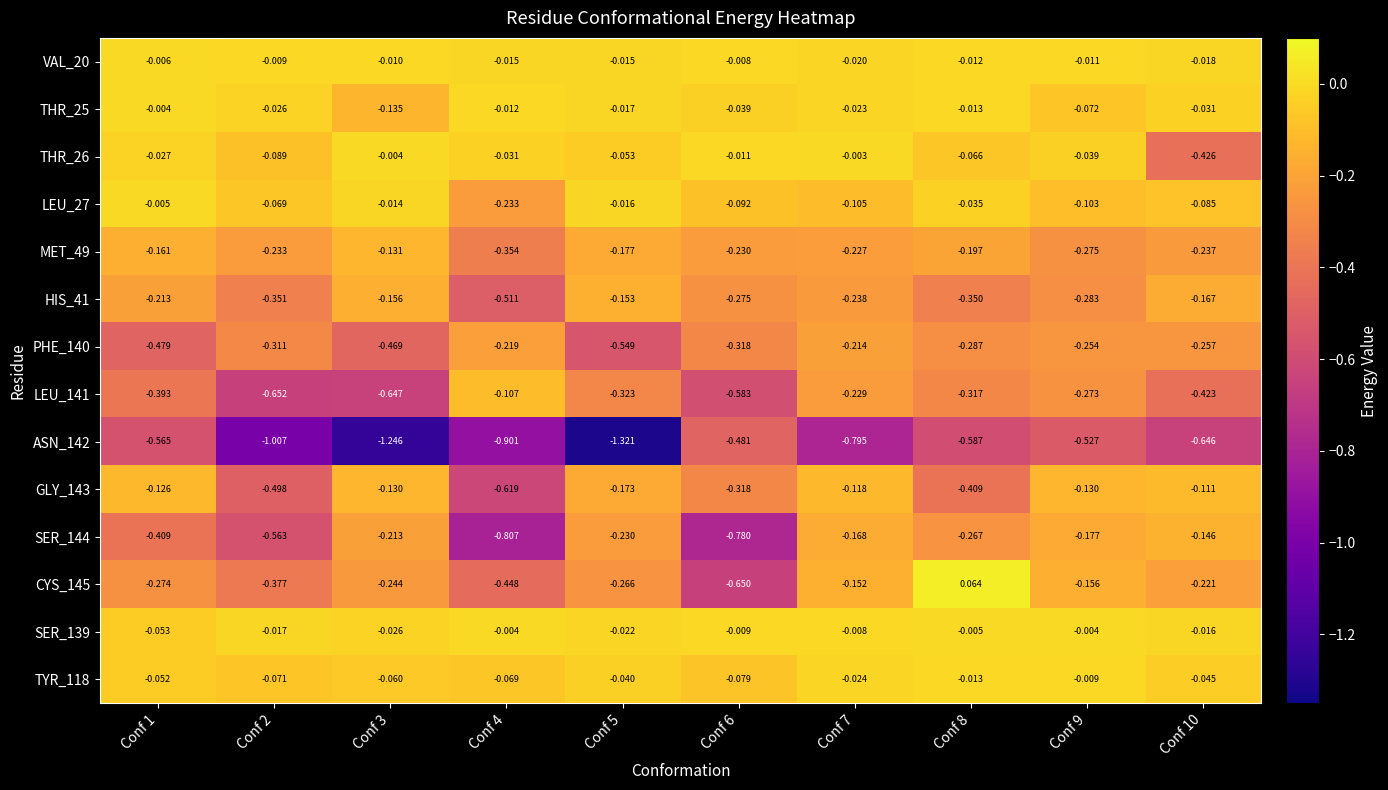

At which category does the chart reach its minimum across all series?

Conf 5